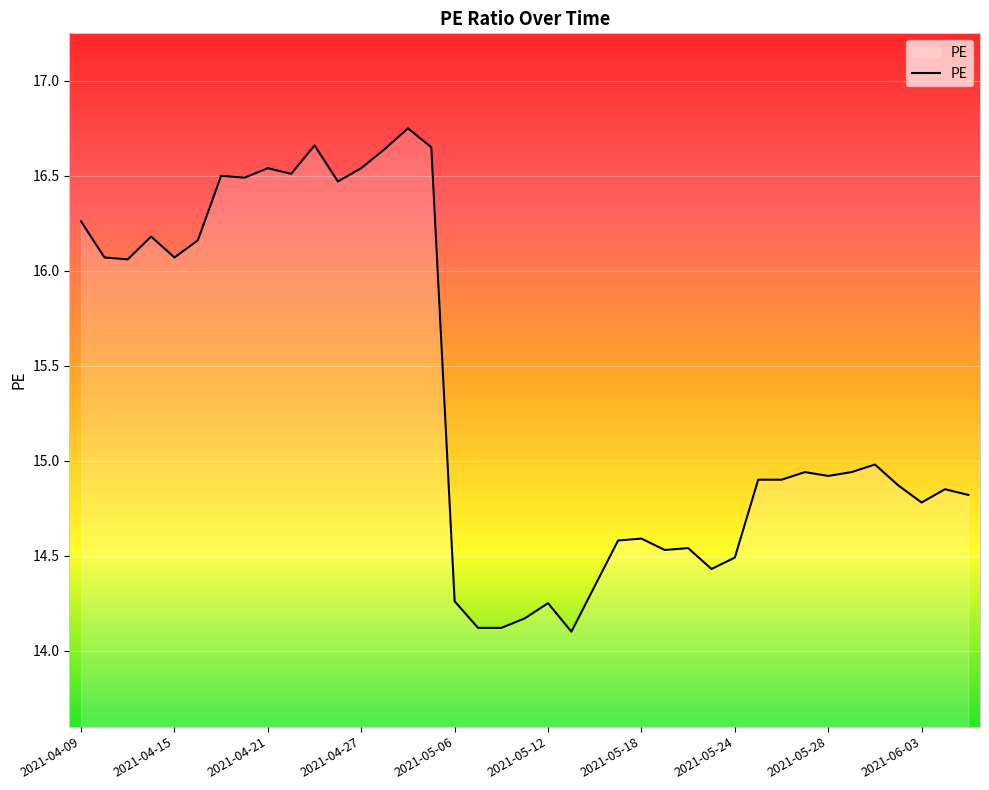

What is the smallest value displayed?

14.1